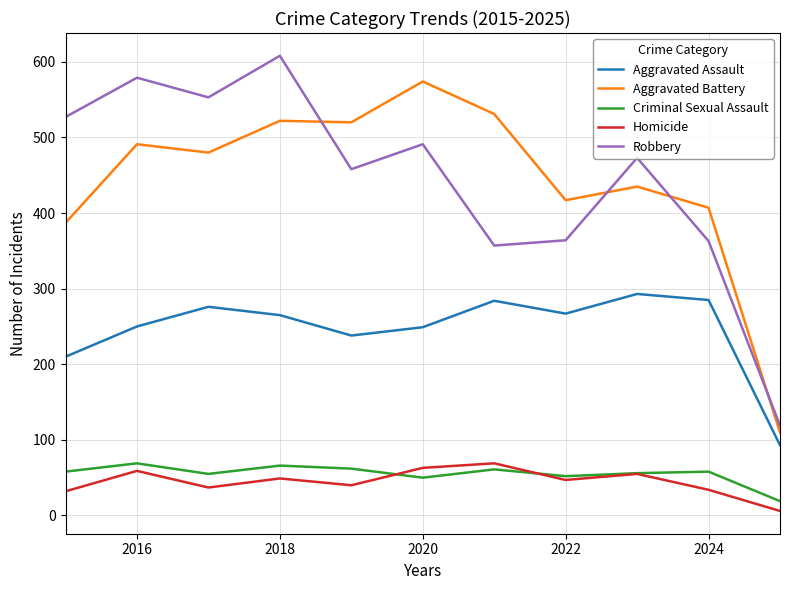

What is the lowest value of the Aggravated Assault series?

93